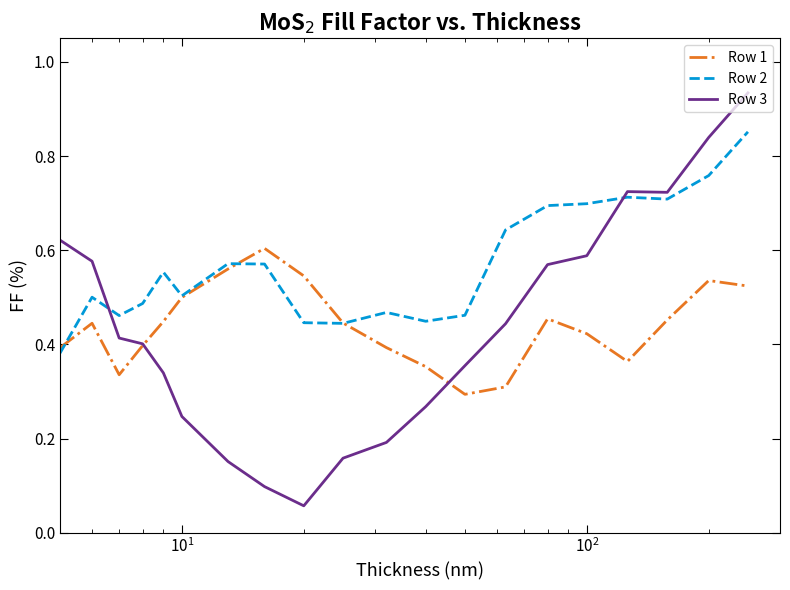

What is the sum of all Row 1 values?

8.8